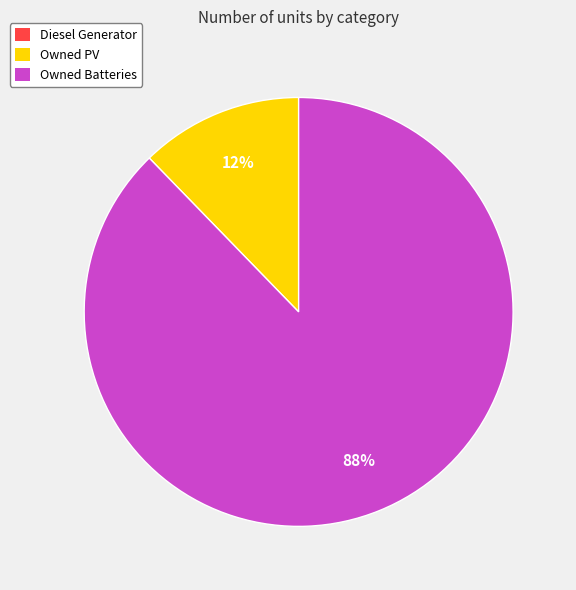

Does any single category account for the majority?

Yes